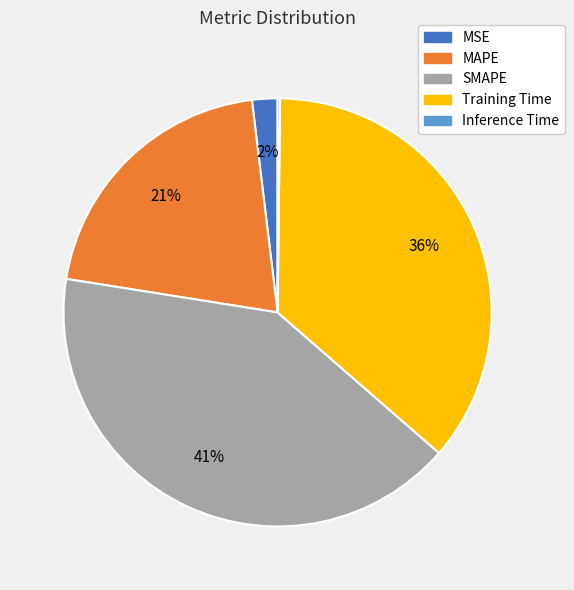

Does SMAPE represent more than half of the total?

No